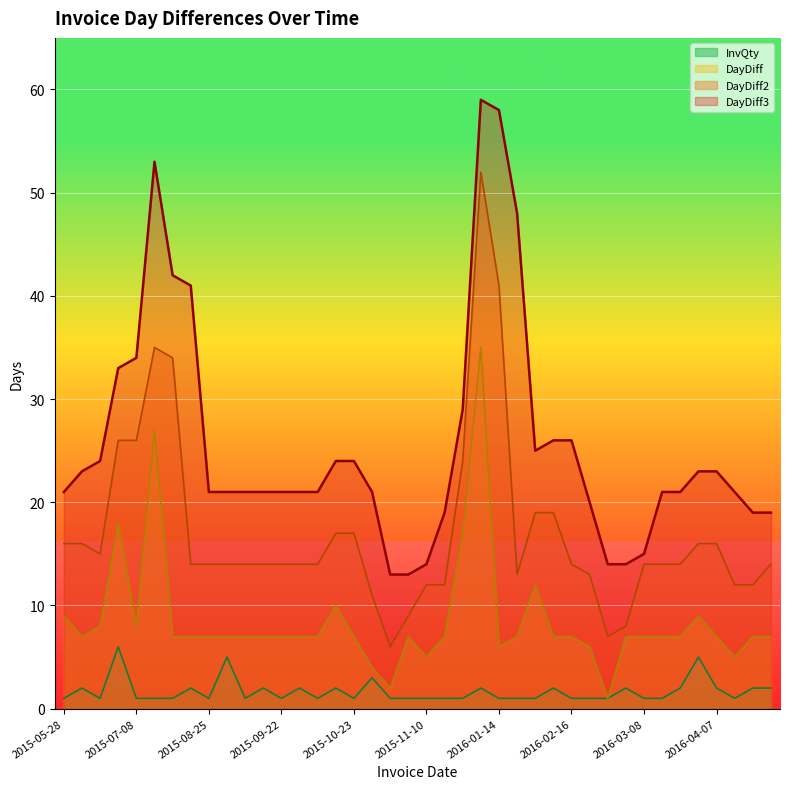

Rank the categories by DayDiff3 value from lowest to highest.

2015-10-29, 2015-11-05, 2015-11-10, 2016-02-23, 2016-03-01, 2016-03-08, 2015-11-17, 2016-04-19, 2016-04-26, 2016-02-22, 2015-05-28, 2015-08-25, 2015-09-01, 2015-09-08, 2015-09-15, 2015-09-22, 2015-09-29, 2015-10-06, 2015-10-27, 2016-03-15, 2016-03-22, 2016-04-12, 2015-06-04, 2016-03-31, 2016-04-07, 2015-06-12, 2015-10-16, 2015-10-23, 2016-02-02, 2016-02-09, 2016-02-16, 2015-12-04, 2015-06-30, 2015-07-08, 2015-08-18, 2015-08-11, 2016-01-21, 2015-08-04, 2016-01-14, 2016-01-08